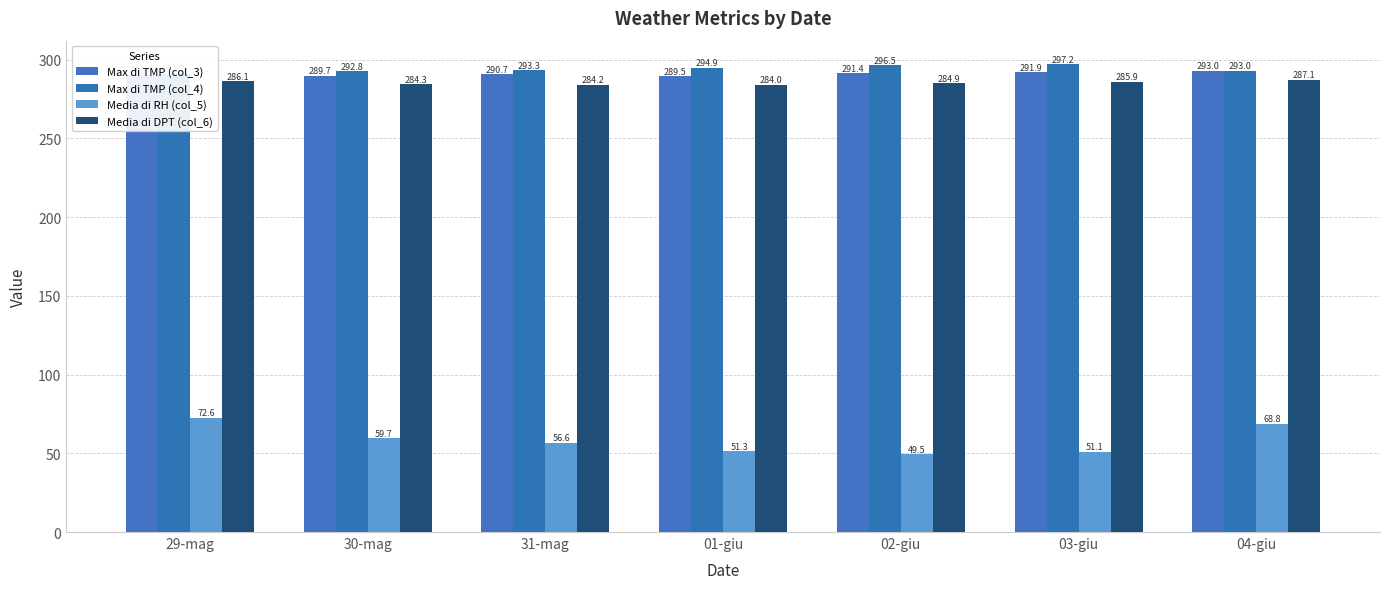

Reading left to right, what are all the values shown in this chart?

Max di TMP (col_3): 29-mag=290.1	30-mag=289.7	31-mag=290.7	01-giu=289.5	02-giu=291.4	03-giu=291.9	04-giu=293.0
Max di TMP (col_4): 29-mag=291.2	30-mag=292.8	31-mag=293.3	01-giu=294.9	02-giu=296.5	03-giu=297.2	04-giu=293.0
Media di RH (col_5): 29-mag=72.6	30-mag=59.7	31-mag=56.6	01-giu=51.3	02-giu=49.5	03-giu=51.1	04-giu=68.8
Media di DPT (col_6): 29-mag=286.1	30-mag=284.3	31-mag=284.2	01-giu=284.0	02-giu=284.9	03-giu=285.9	04-giu=287.1